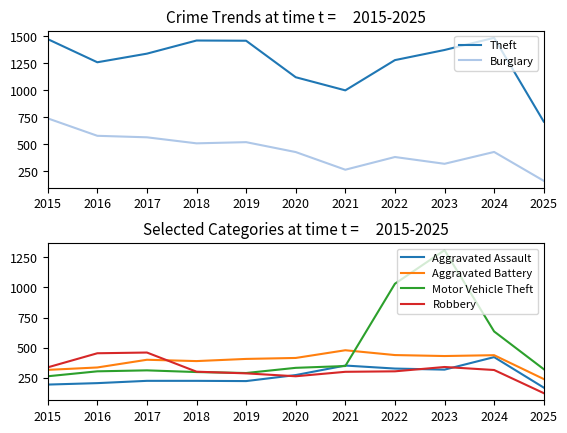

At how many categories does at least one series exceed 880?

10